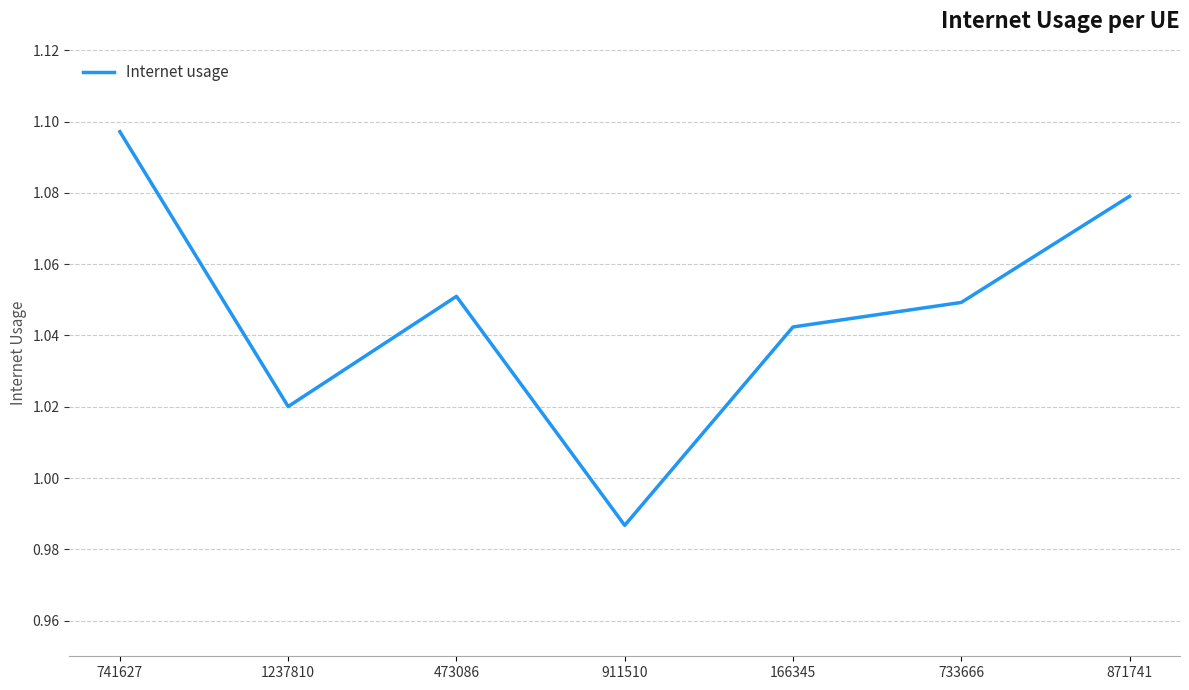

Rank the categories by value from highest to lowest.

741627, 871741, 473086, 733666, 166345, 1237810, 911510